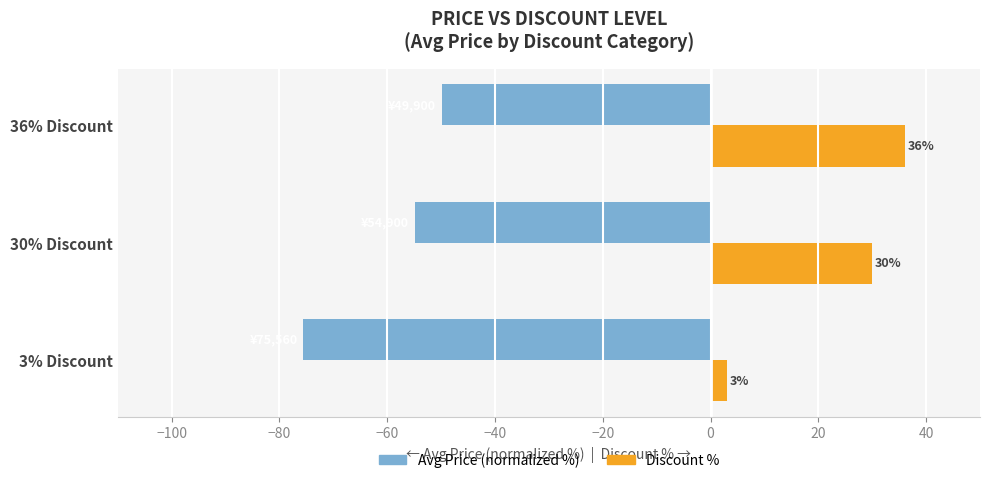

At which label is Avg Price (normalized %) closest to -62?

30% Discount